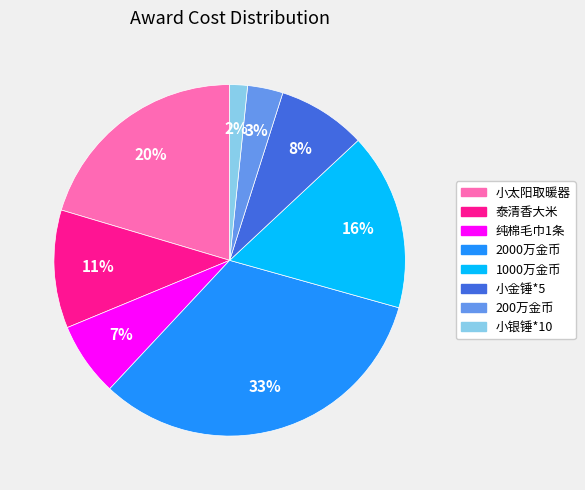

How many segments does this pie chart have?

8